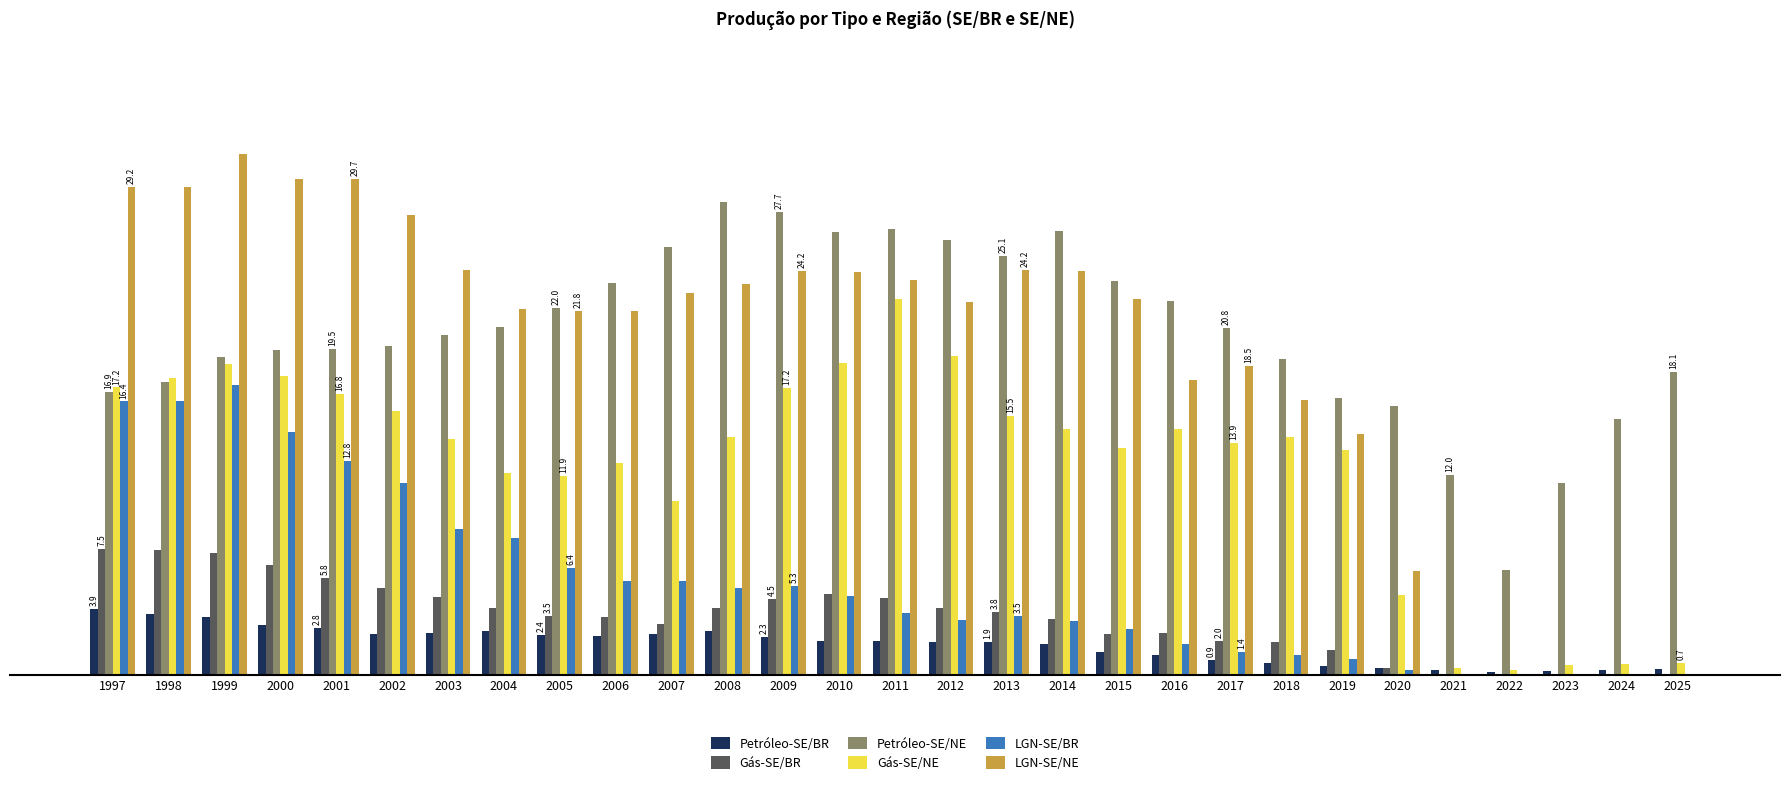

What are all the series names shown in the legend?

Petróleo-SE/BR, Gás-SE/BR, Petróleo-SE/NE, Gás-SE/NE, LGN-SE/BR, LGN-SE/NE